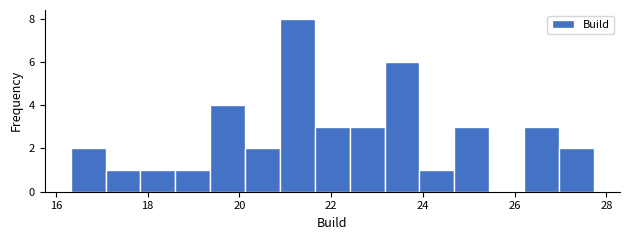

Read against the x-axis, roughly where is the centre of the tallest bar?

21.2